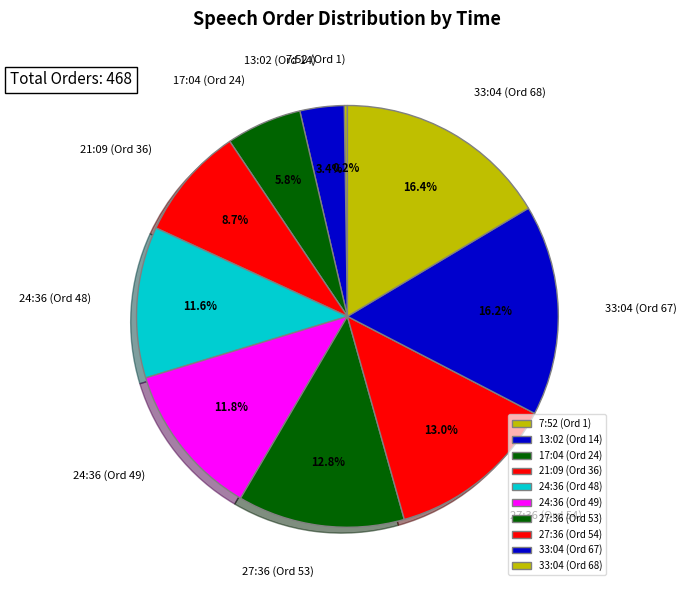

Combined, what portion of the pie is 24:36 (Ord 48) and 27:36 (Ord 54)?

24.6%